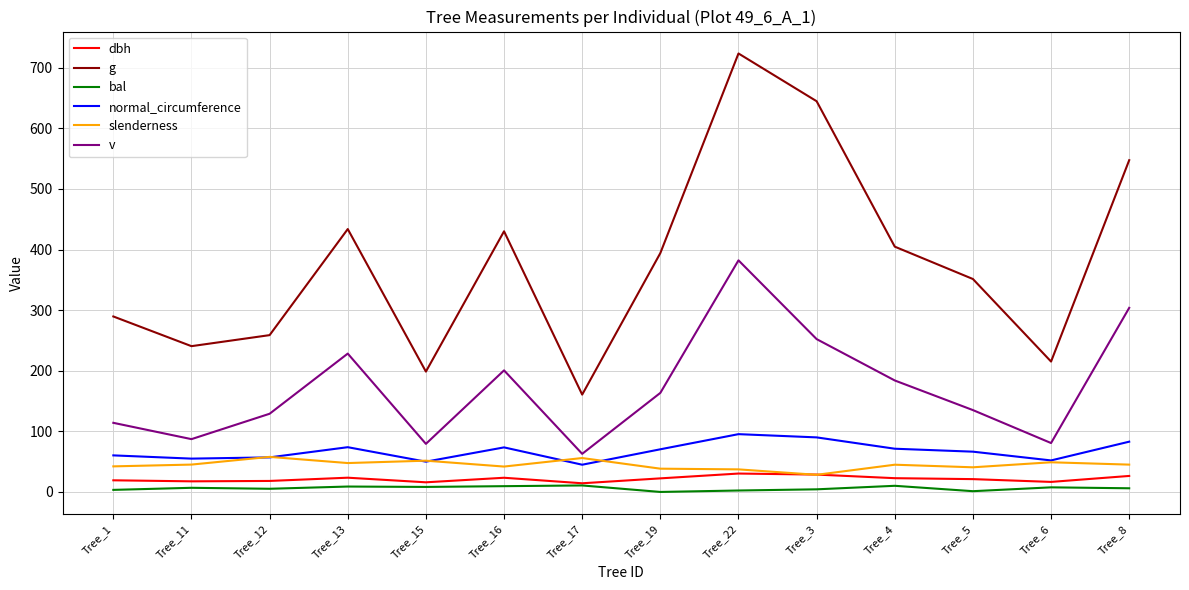

What is the maximum value shown in the chart?

723.5